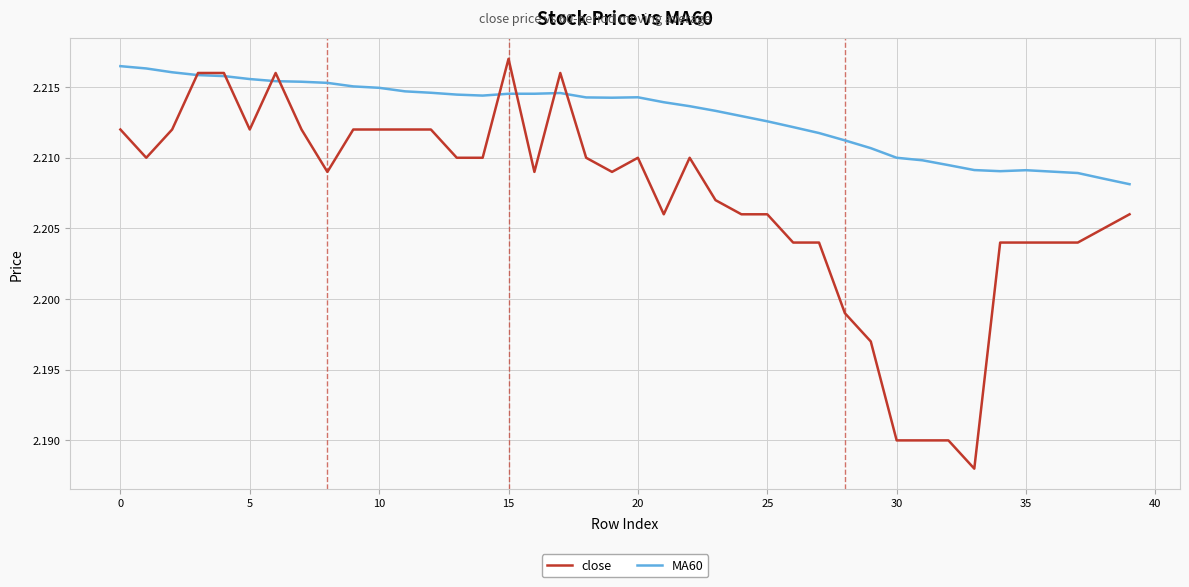

At how many categories does at least one series exceed 2?

40